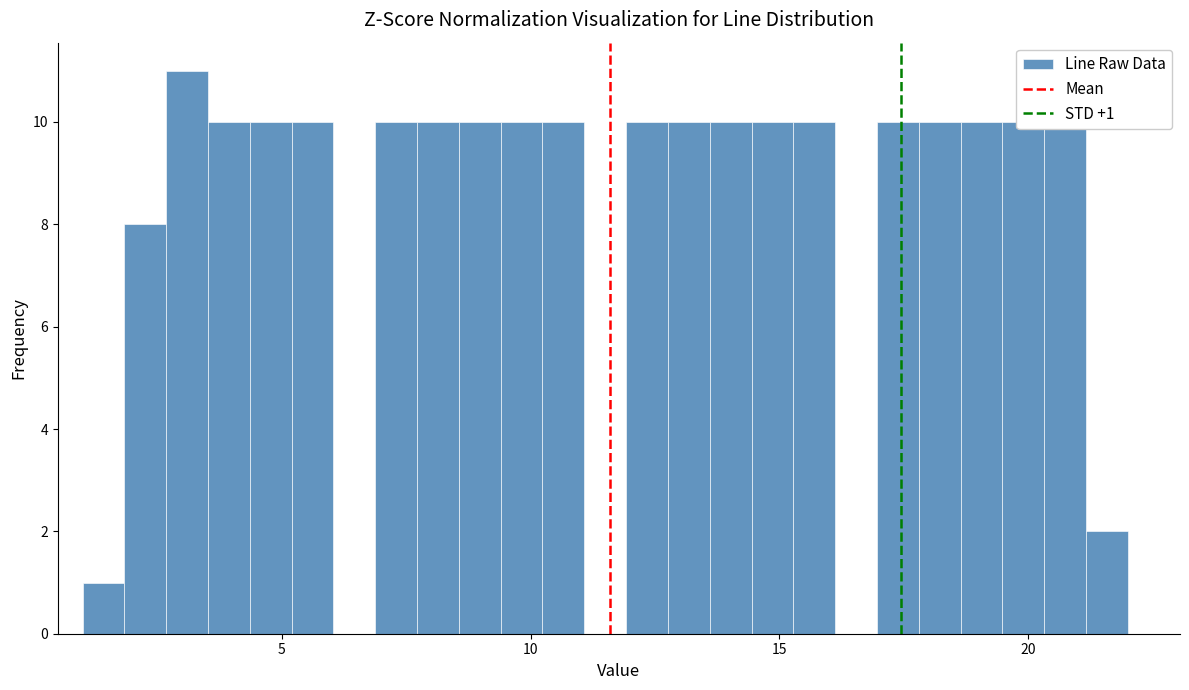

Read against the x-axis, roughly where is the centre of the tallest bar?

3.0